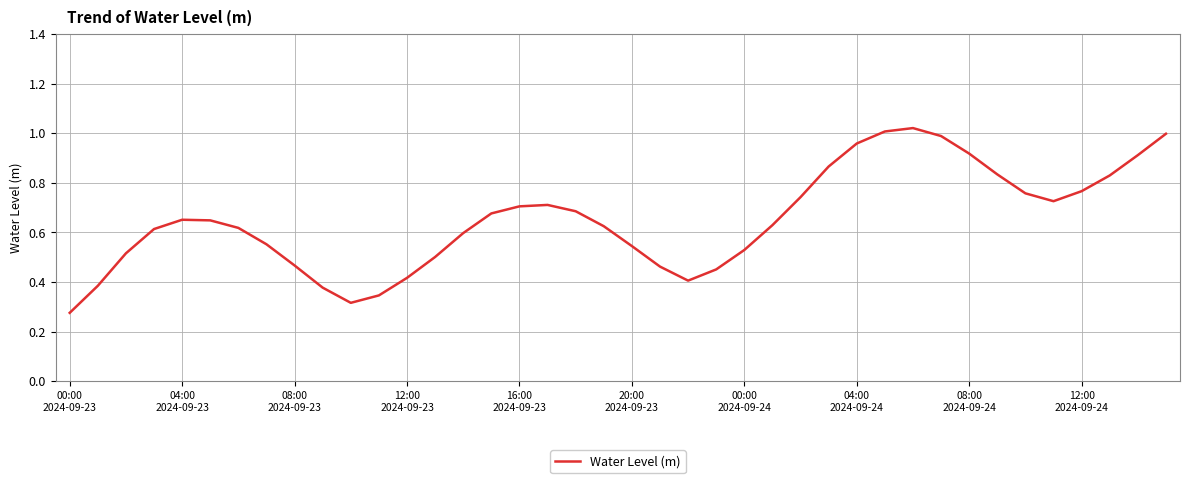

Where is the first local minimum?

10